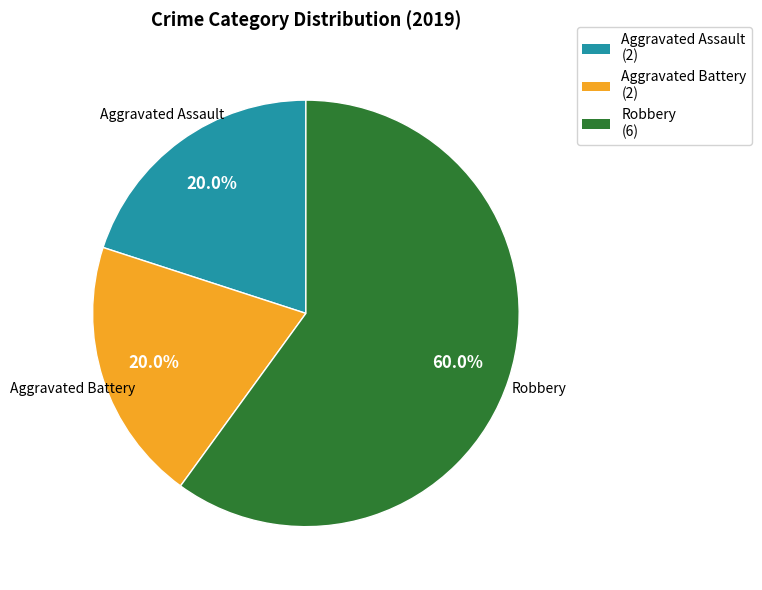

To the nearest percent, what portion does Robbery represent?

60%